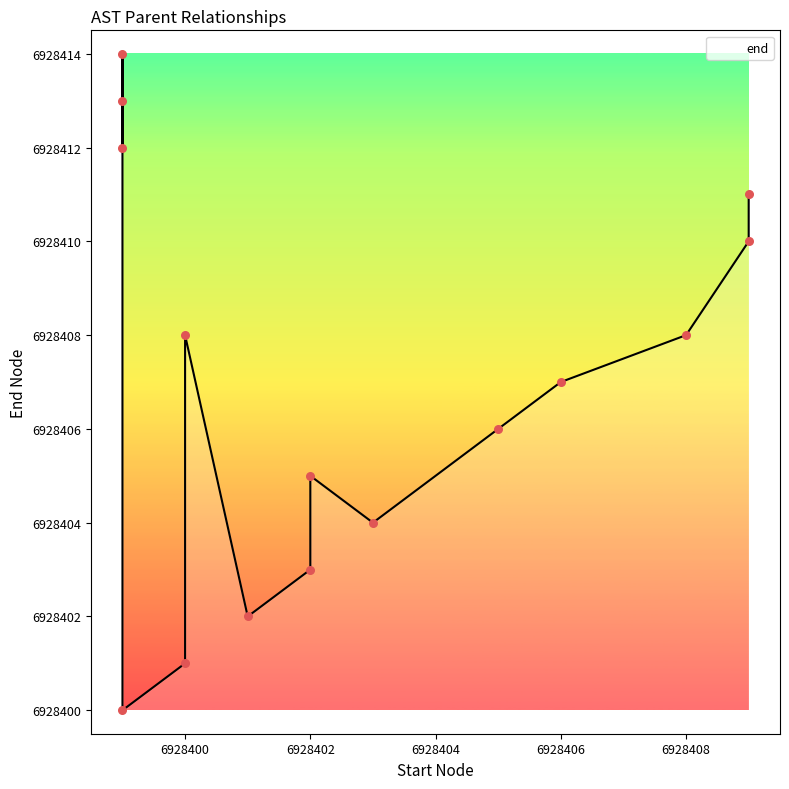

Approximately how many times larger is the value at 13 compared to 7?

1.0